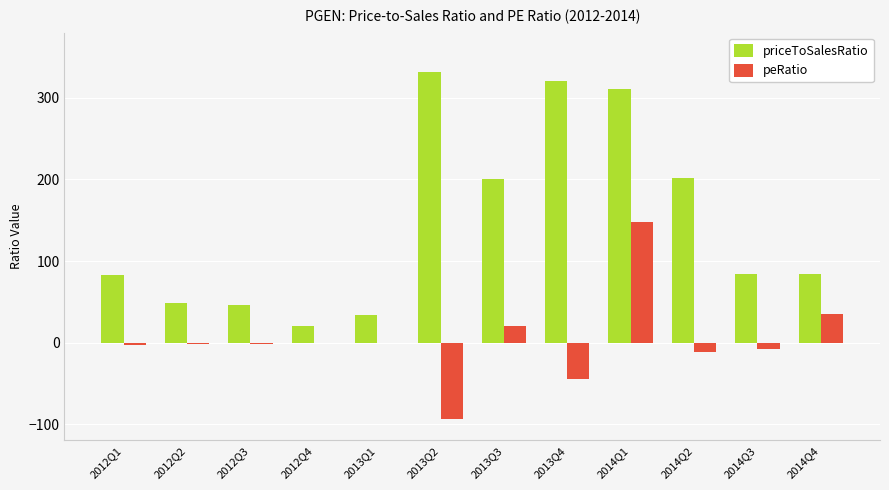

What is the maximum value for priceToSalesRatio?

331.6